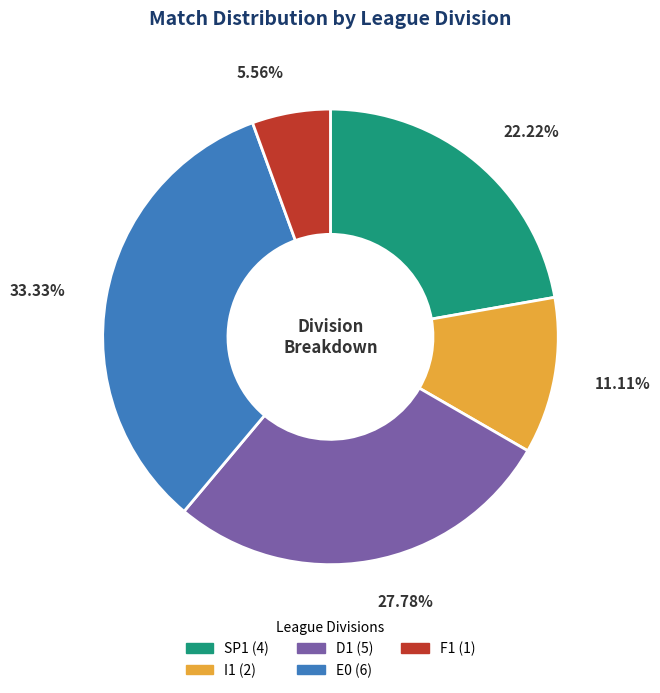

To the nearest percent, what is the difference between the largest and smallest slice percentages?

28%